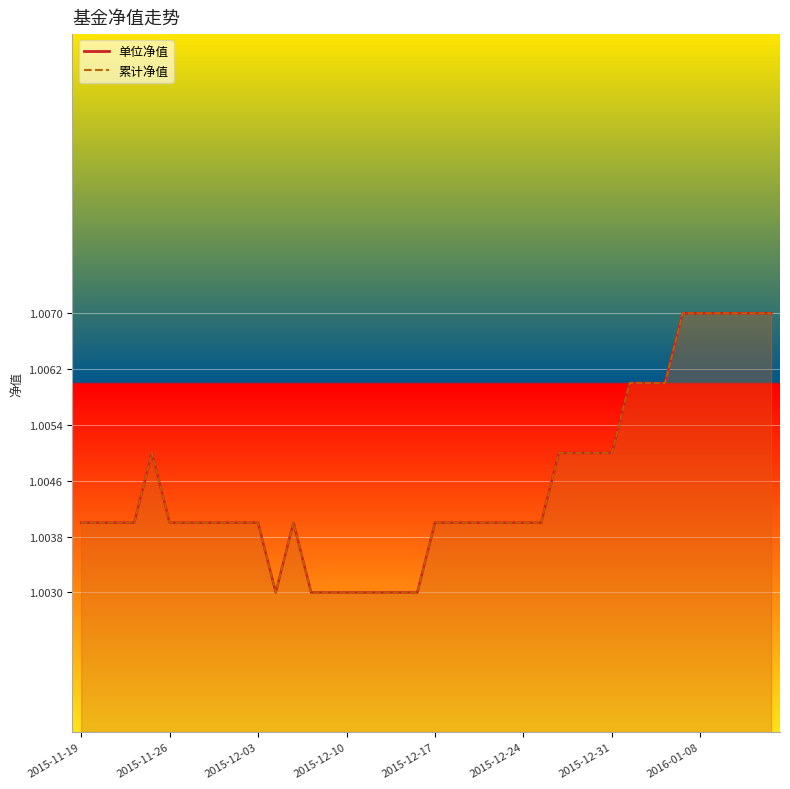

True or false: 累计净值 and 单位净值 cross at least once.

False